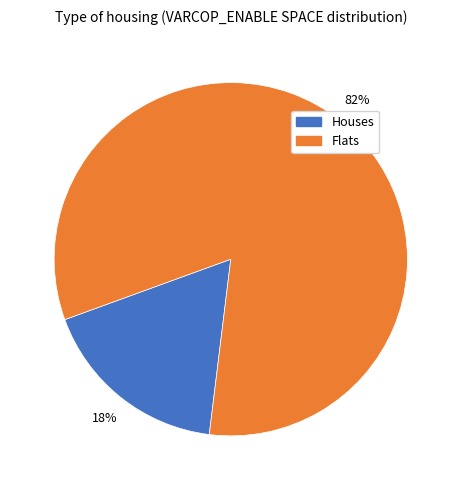

Is there a majority slice in this chart?

Yes